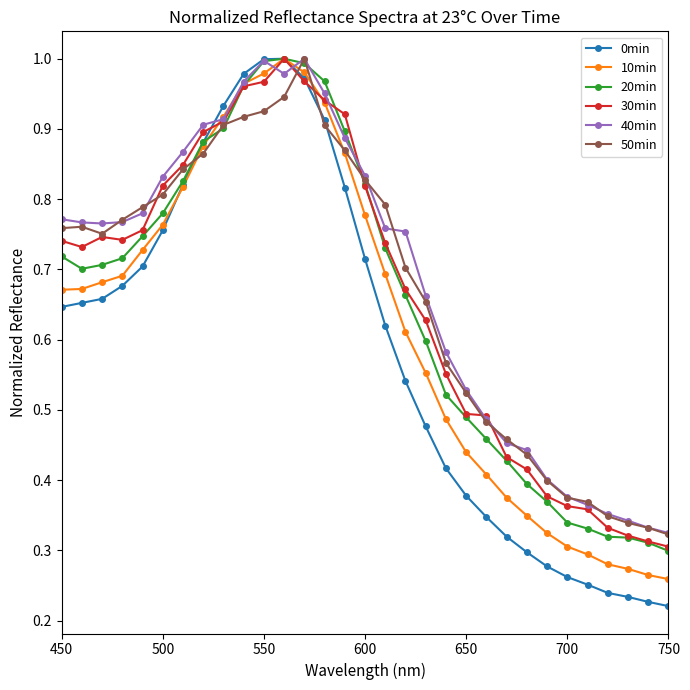

At how many categories does at least one series exceed 0?

31